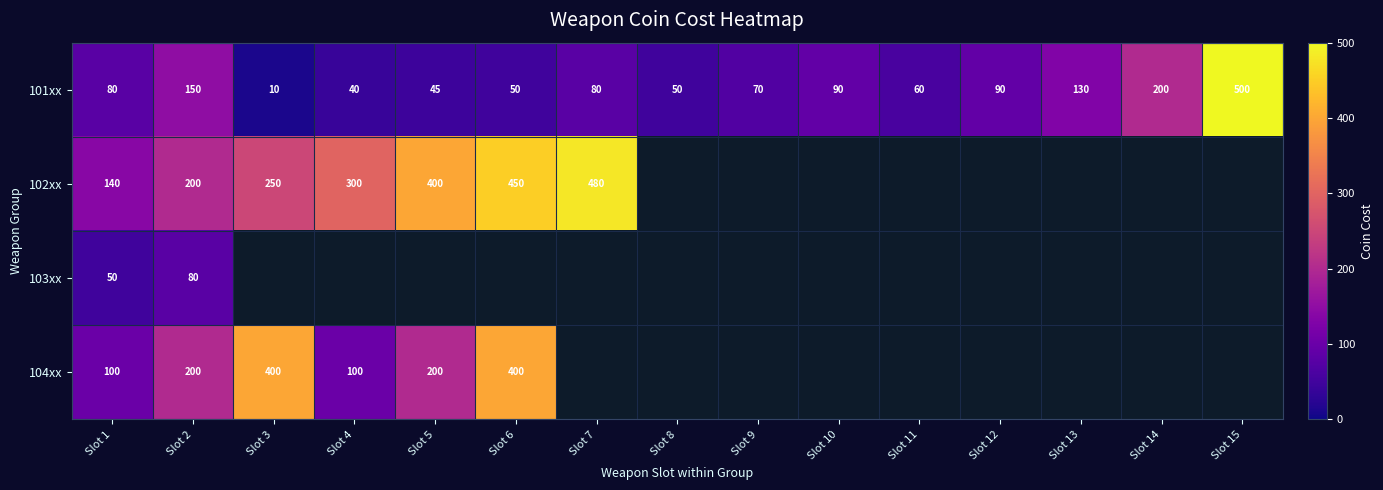

The 101xx series shows 65 at Slot 4. True or false?

False